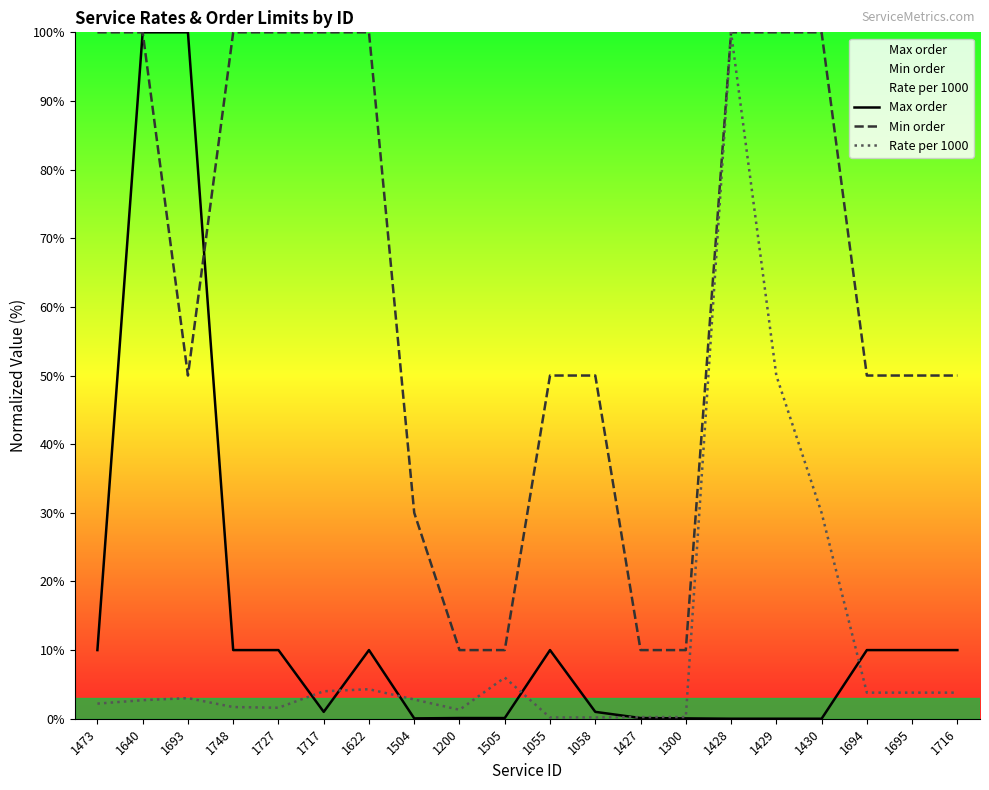

How many values in the Min order series are below 50?

5